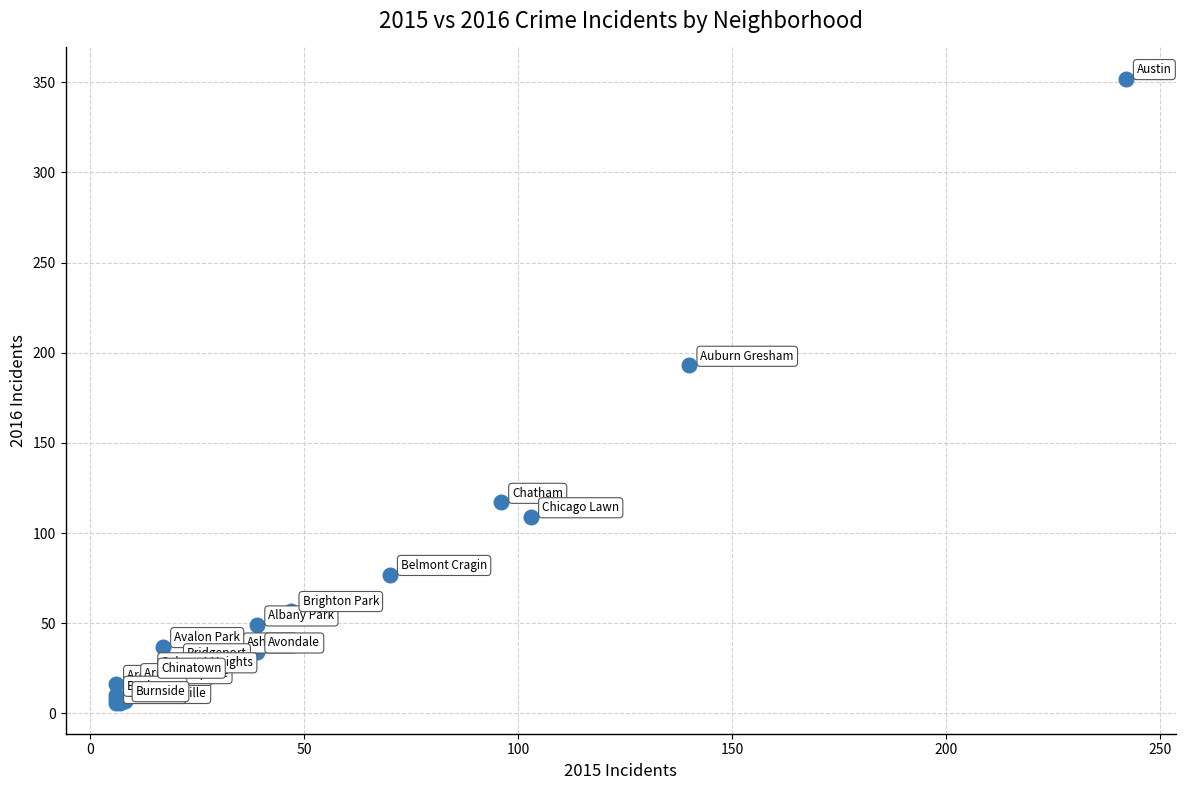

What Y value in the scatter plot is closest to 179?

193